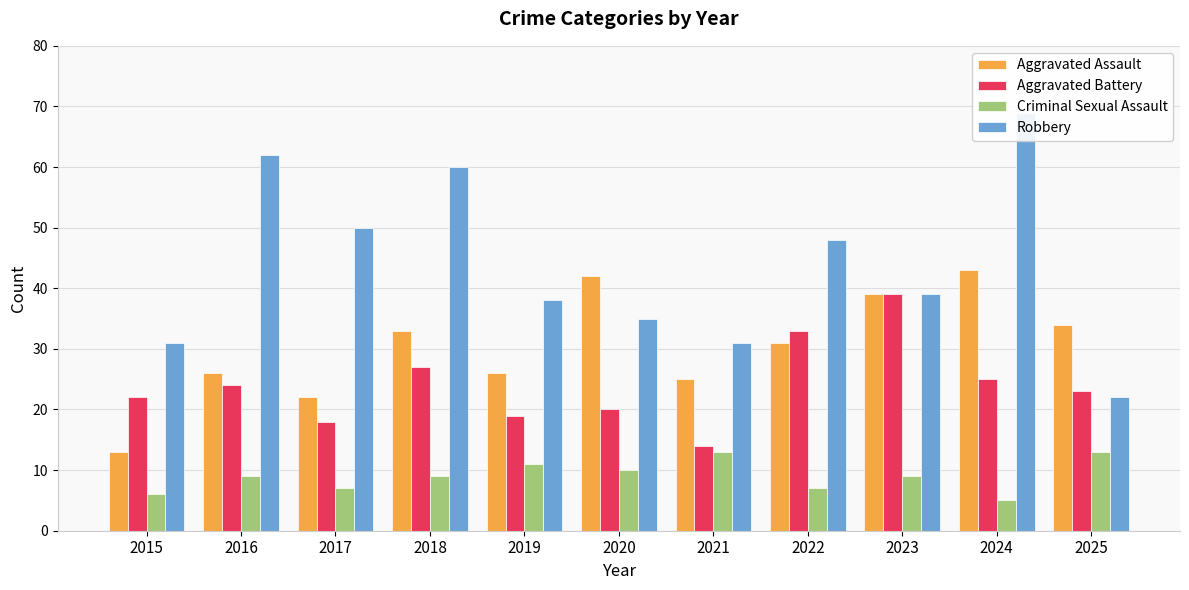

Which series has the largest total across all categories?

Robbery